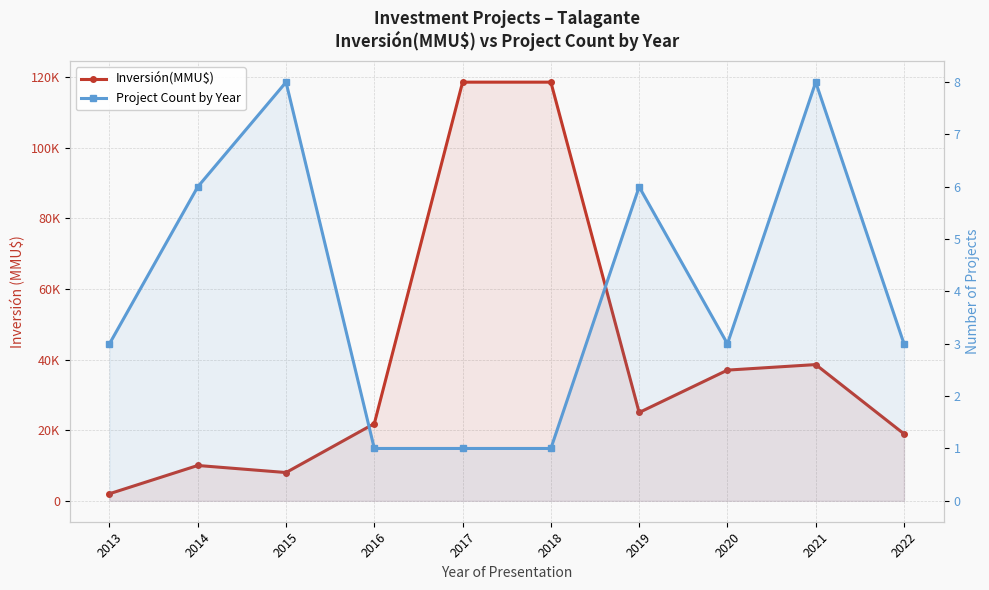

In Inversión(MMU$), how many points are lower than both neighbors (excluding endpoints)?

2